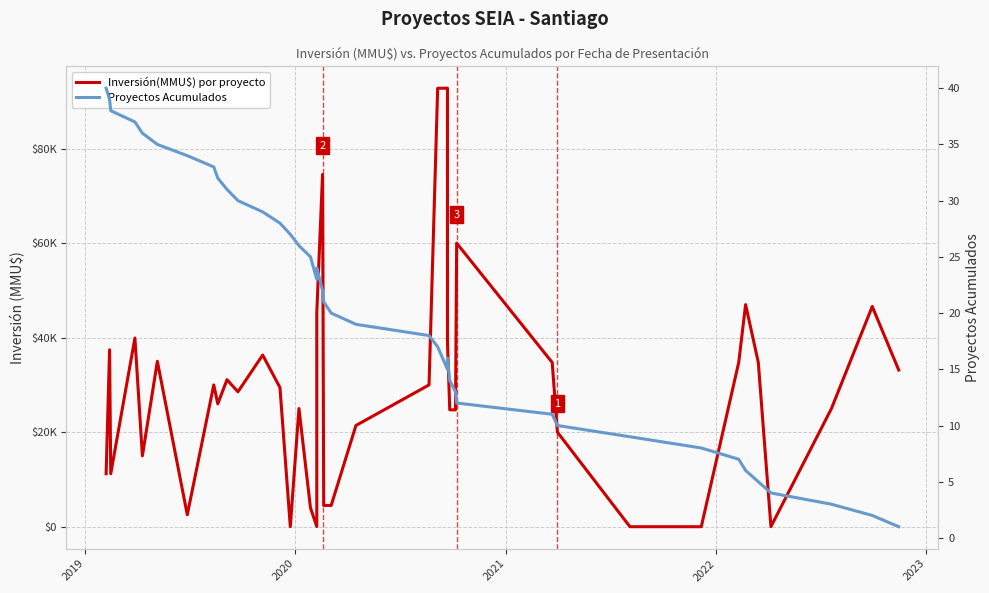

What is the lowest value of the Proyectos Acumulados series?

1